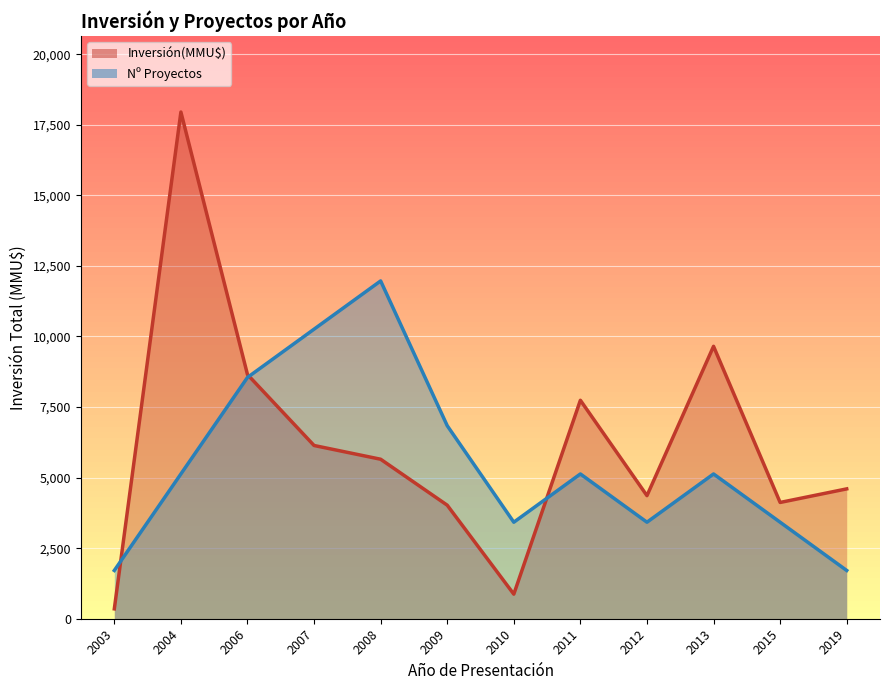

What is the maximum value shown in the chart?

17950